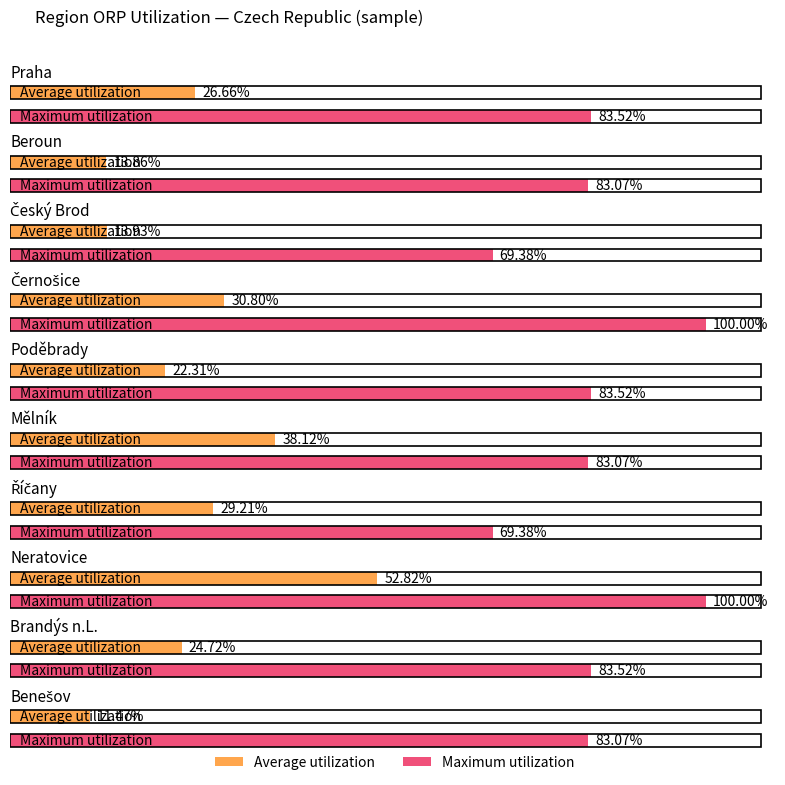

What is the value of the Average utilization bar at the 1st from the left?

26.7